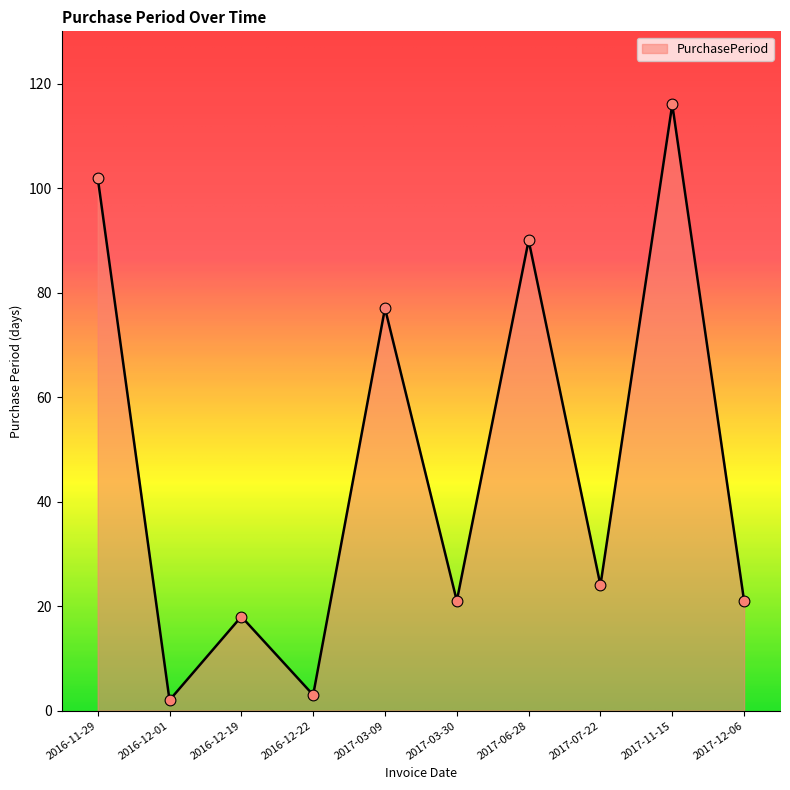

Approximately how many times larger is the value at 2017-06-28 compared to 2017-12-06?

4.3